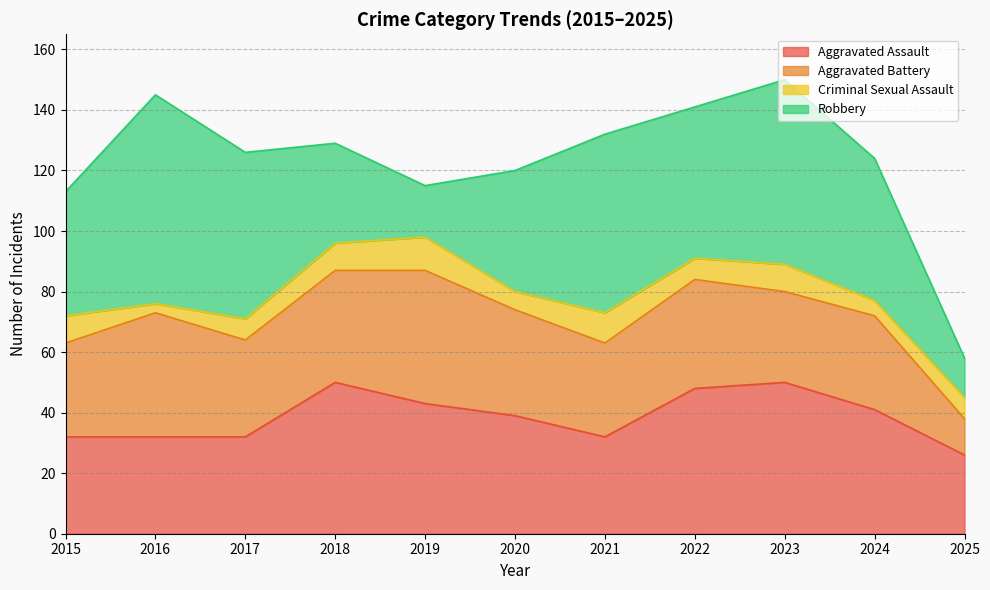

At which category is the sum across all series the highest?

2023